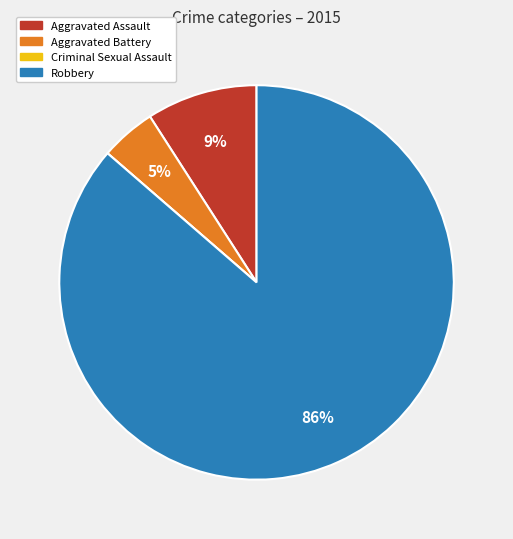

Is it true that Robbery is 86% of the pie?

True